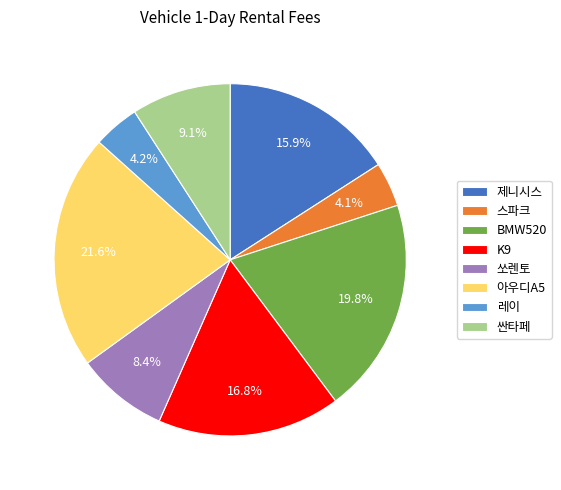

What is the largest slice in the pie chart?

아우디A5